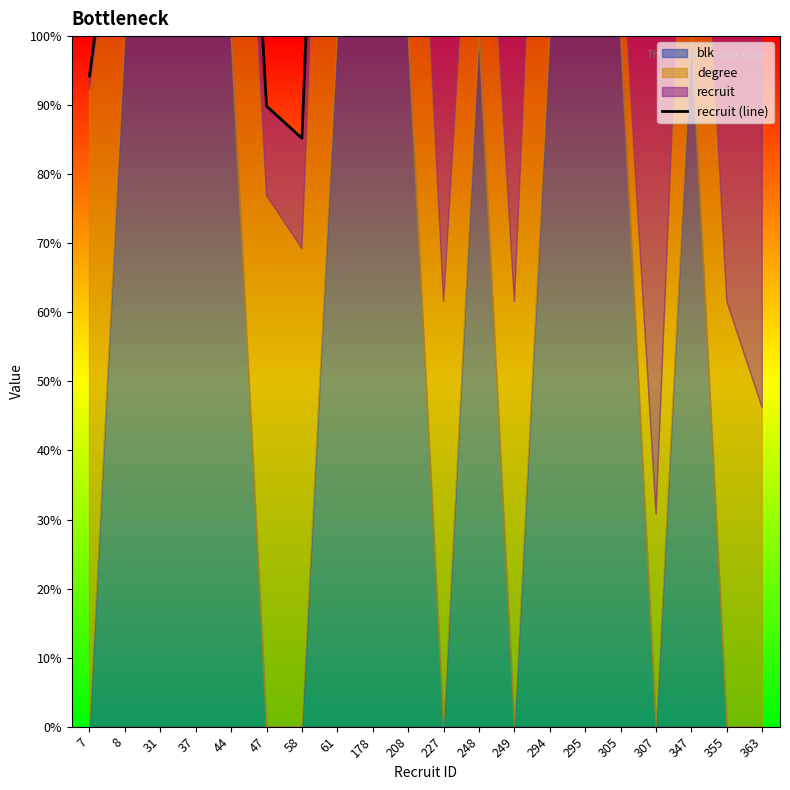

How many lines are shown in the chart?

1